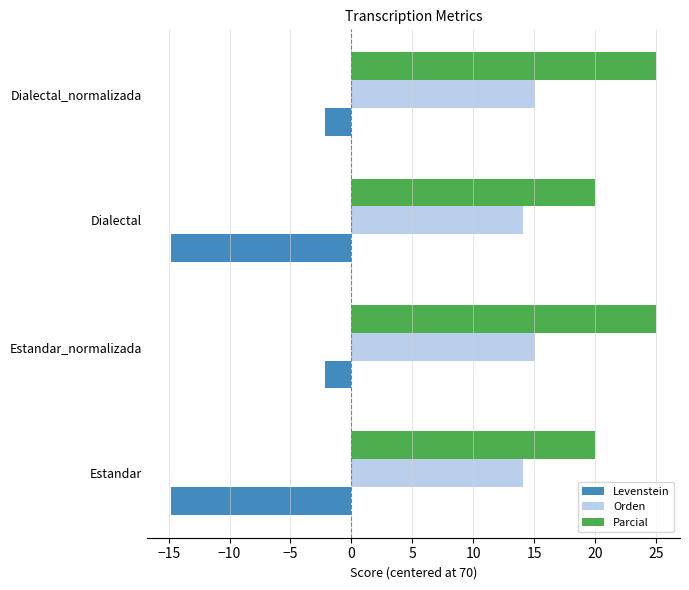

Which series has the largest total across all categories?

Parcial